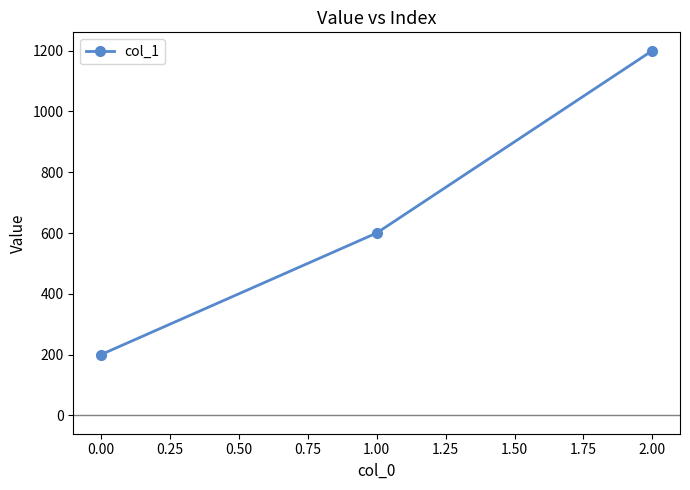

List the labels in order of value, smallest first.

0.00, 1.00, 2.00